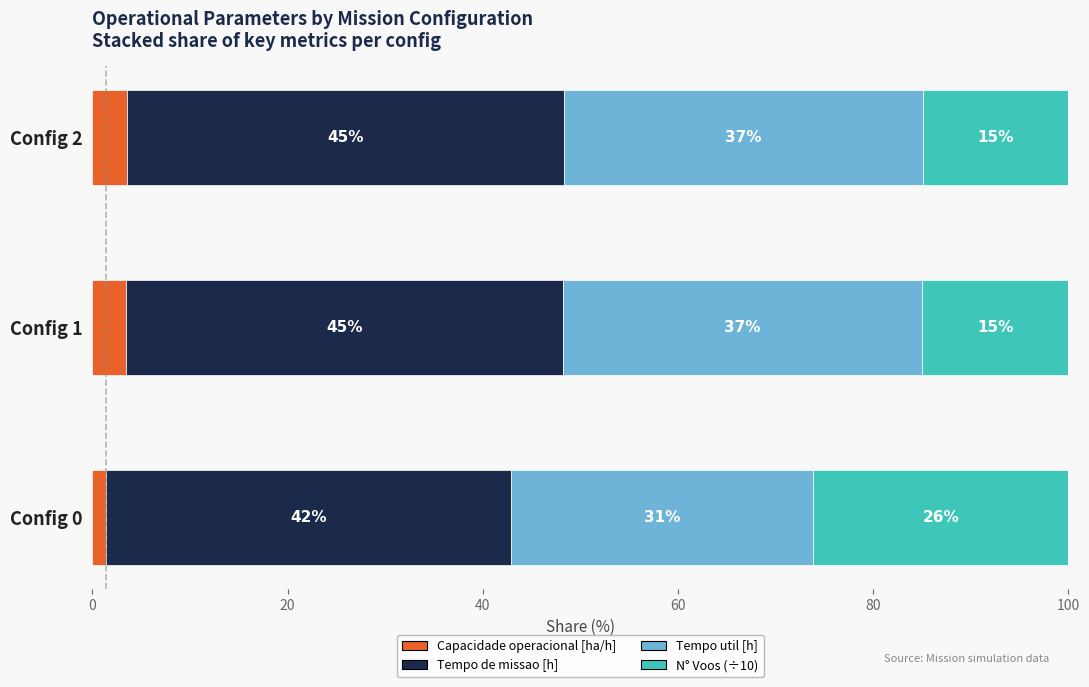

How many distinct data groups are displayed?

4